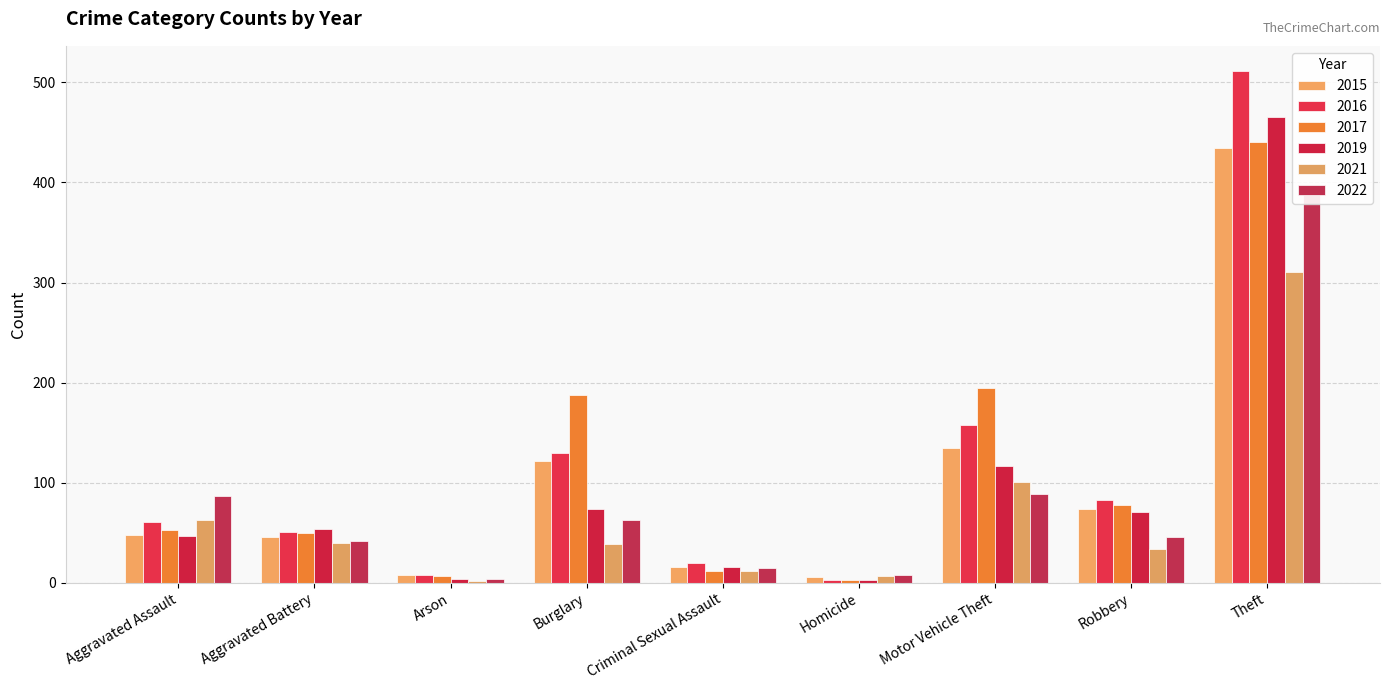

What is the total value across all series at Criminal Sexual Assault?

91